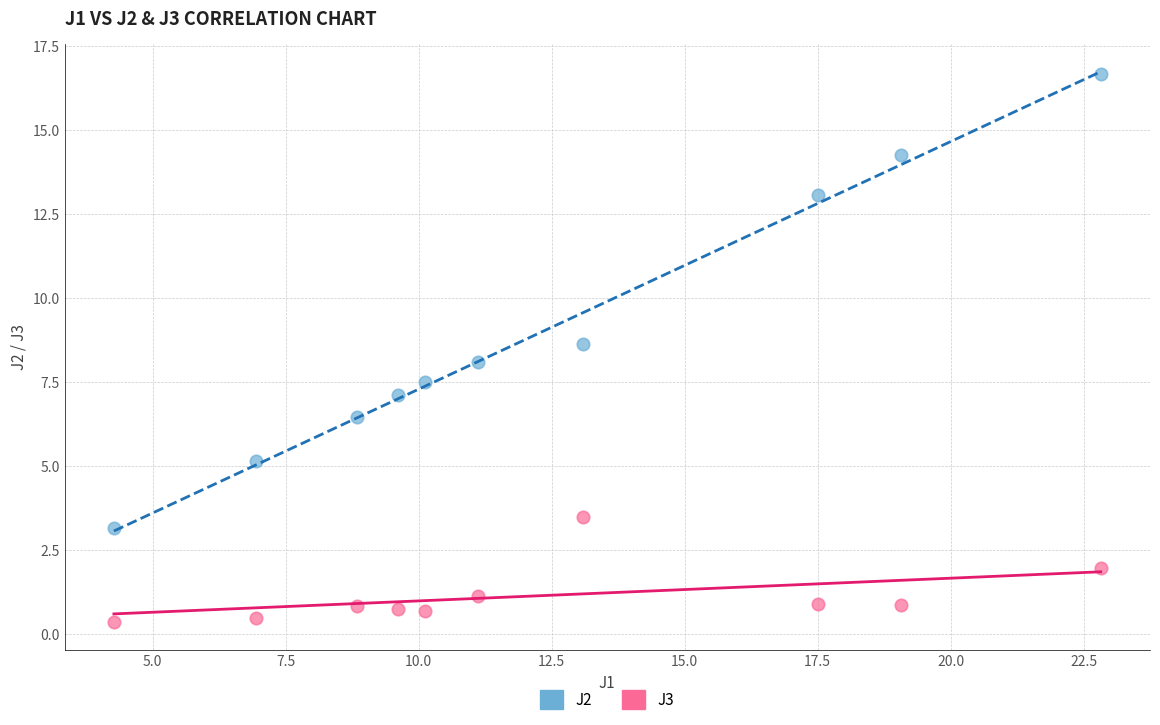

What is the X range (max minus min) for the scatter plot?

18.6